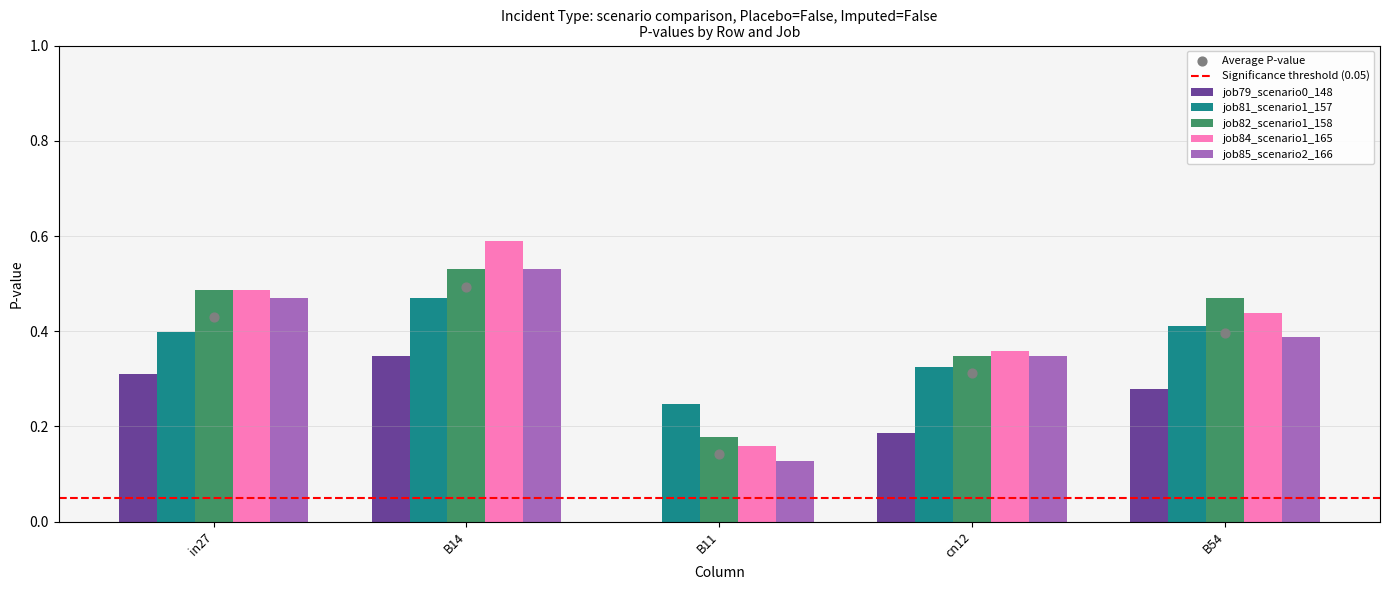

What is the total value across all series at B54?

2.0